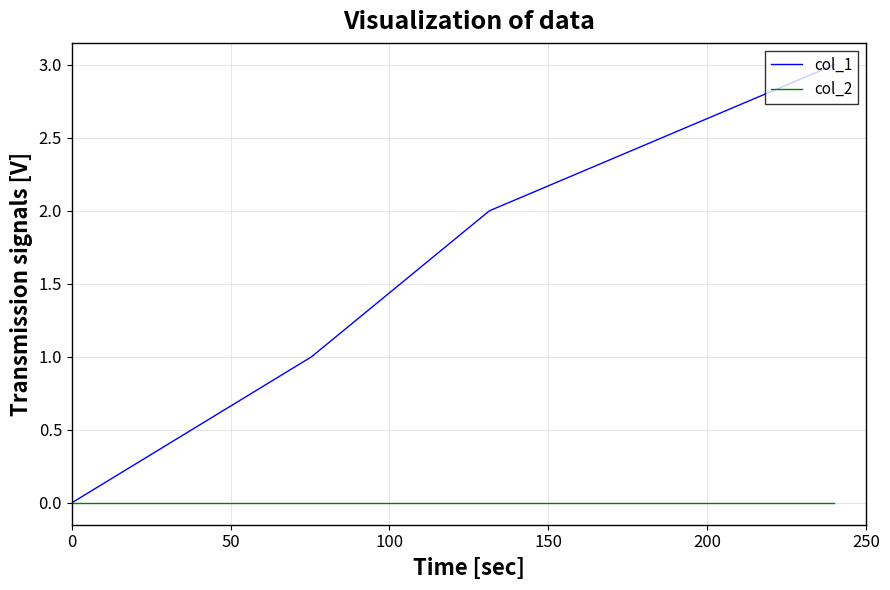

How many lines are shown in the chart?

2